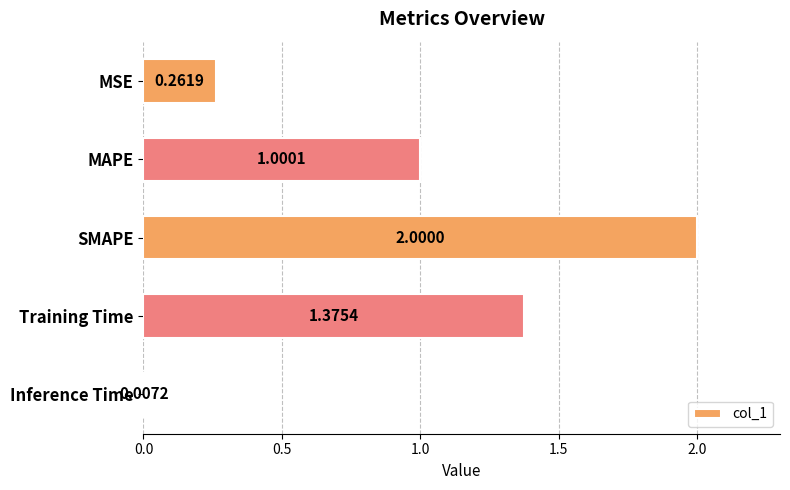

Approximately how many times larger is the value at MAPE compared to Training Time?

0.7